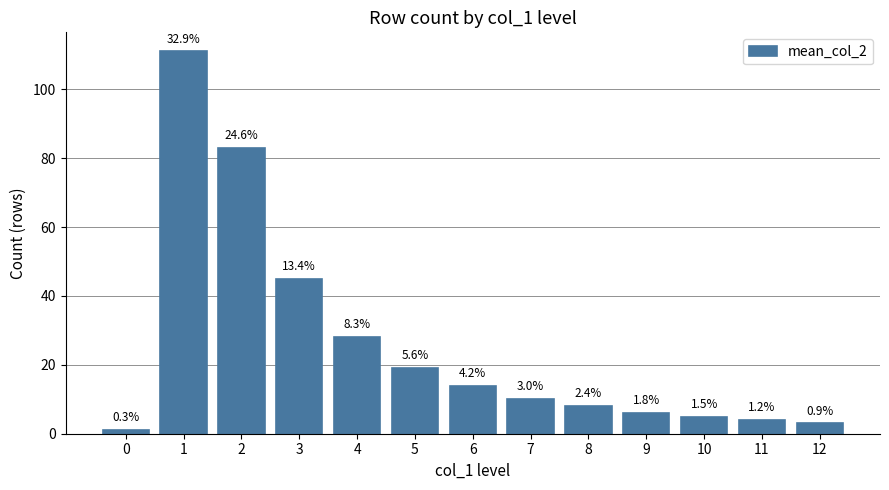

What is the ratio of the value at 7 to the value at 12?

3.3